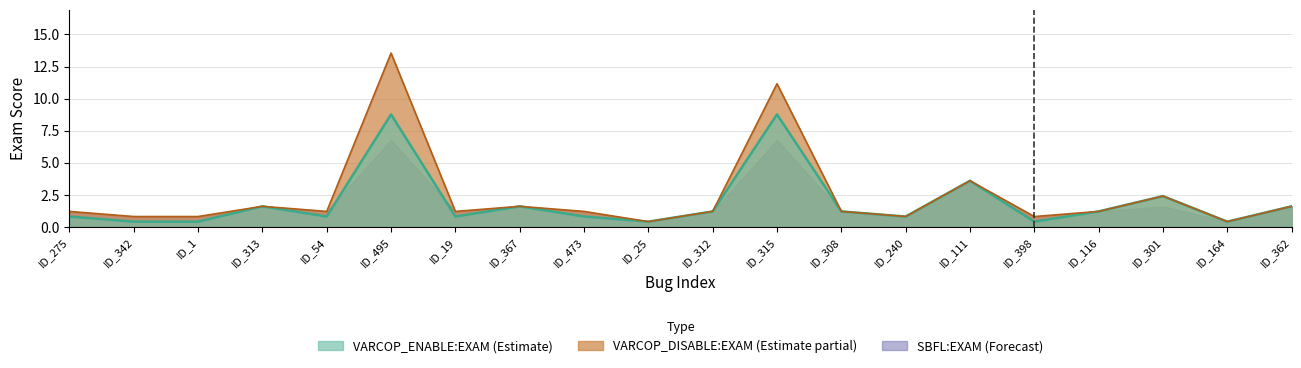

What is the sum of the VARCOP_ENABLE_BUGGY_PC_DETECTION:EXAM values at ID_342 and ID_301?

2.8